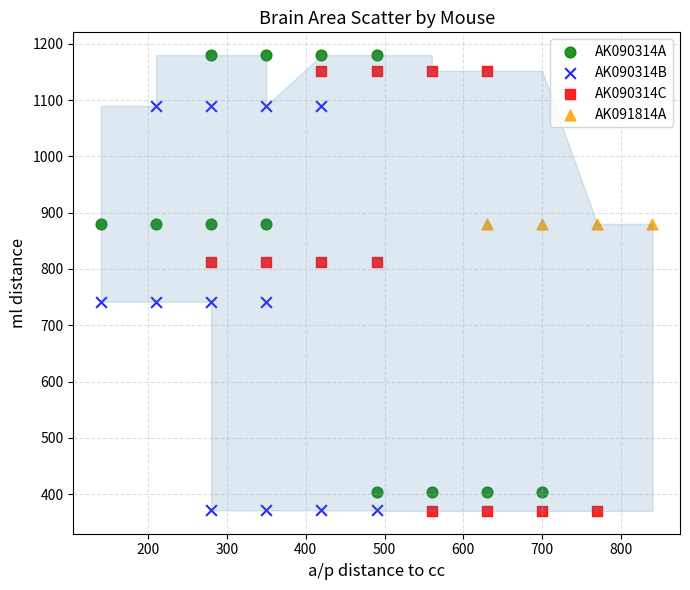

What are all the series names shown in the legend?

AK090314A, AK090314B, AK090314C, AK091814A